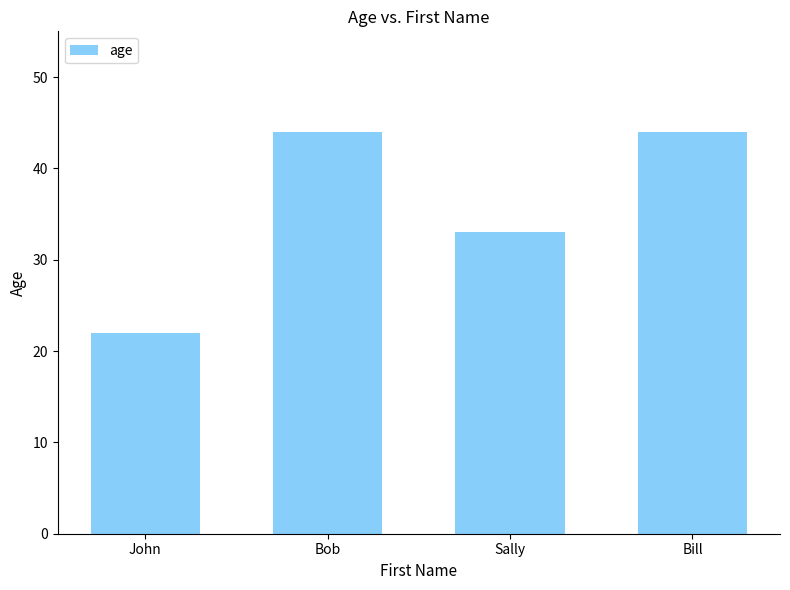

Is it true that the value at John is 22?

True